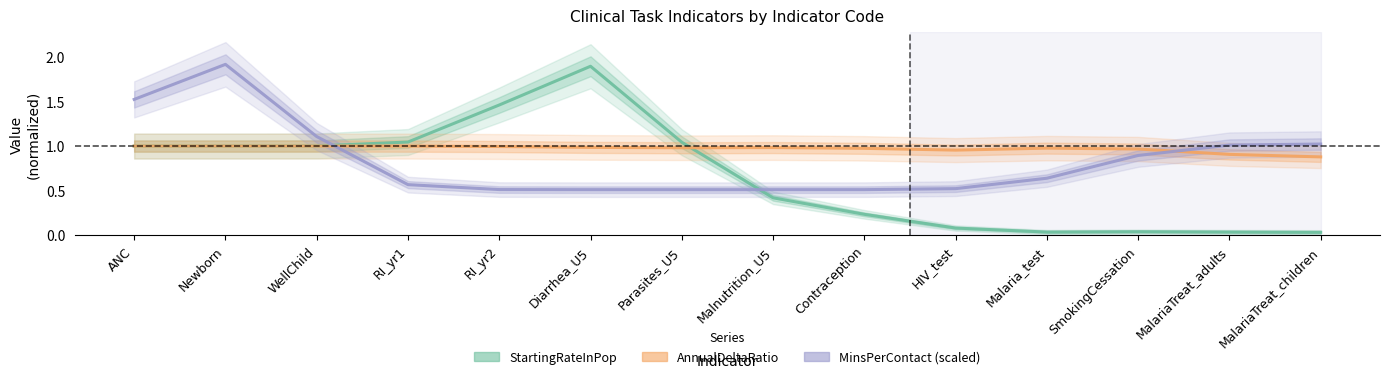

Is the value of MinsPerContact at HIV_test greater than the value of StartingRateInPop at MalariaTreat_adults?

Yes